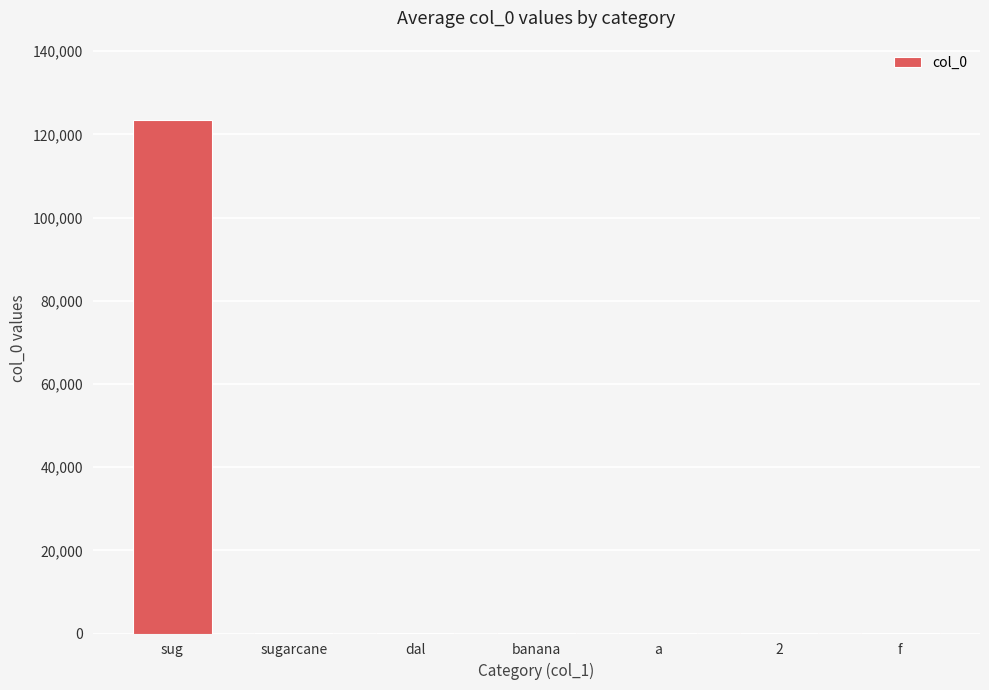

The chart shows a value of 1 at sugarcane. True or false?

True